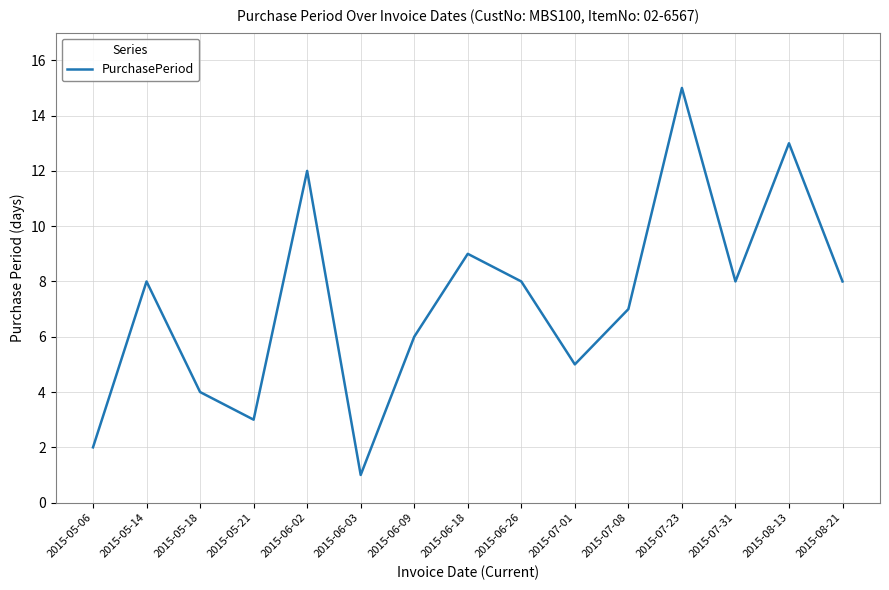

What is the smallest value displayed?

1